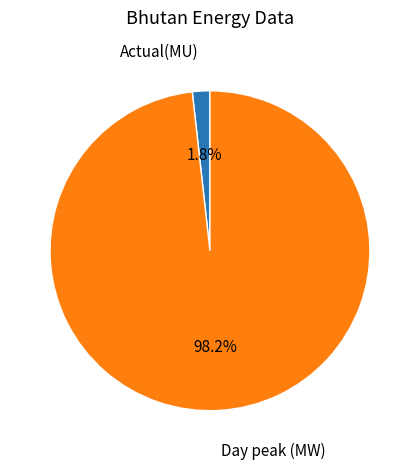

Rank the categories by value from lowest to highest.

Actual(MU), Day peak (MW)